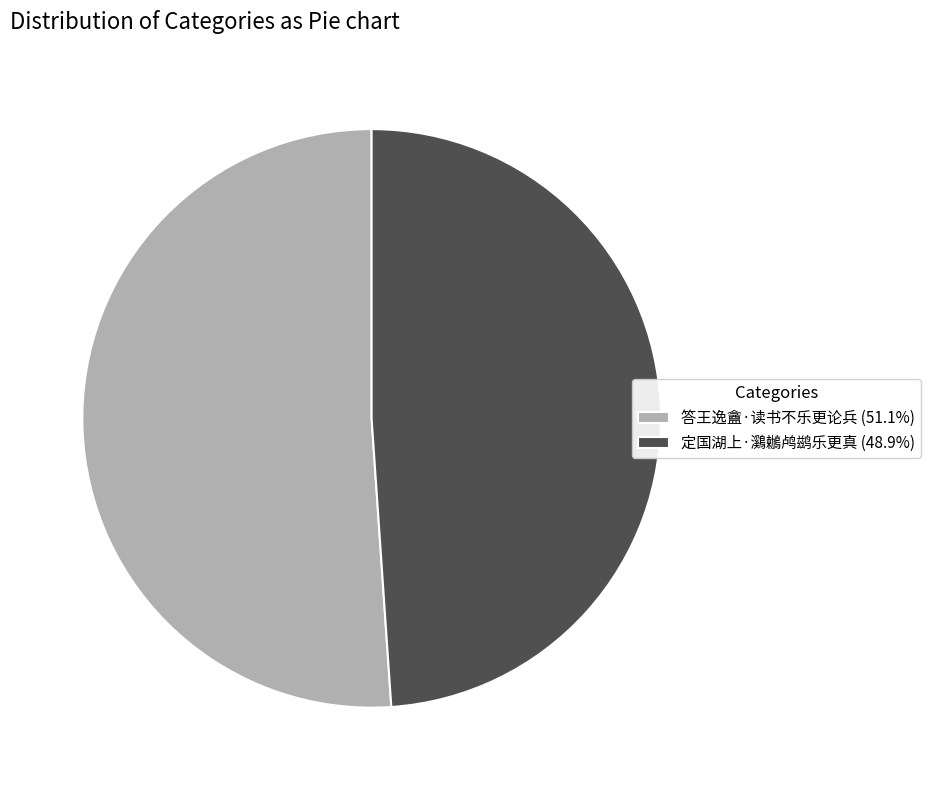

Does 定国湖上·鸂鶒鸬鹚乐更真 represent more than half of the total?

No